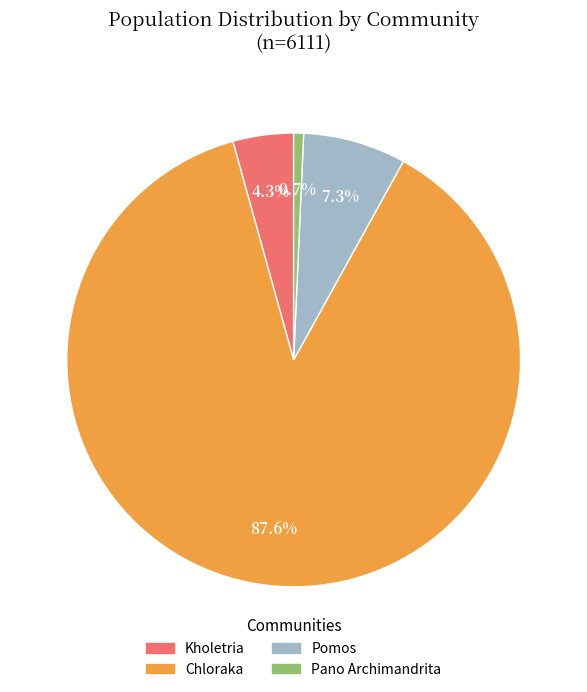

Rank the categories by value from highest to lowest.

Chloraka, Pomos, Kholetria, Pano Archimandrita